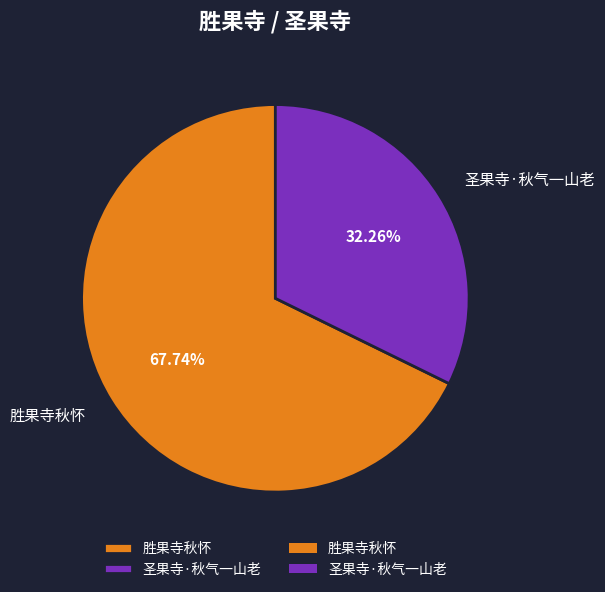

Is it true that 圣果寺·秋气一山老 is 41% of the pie?

False